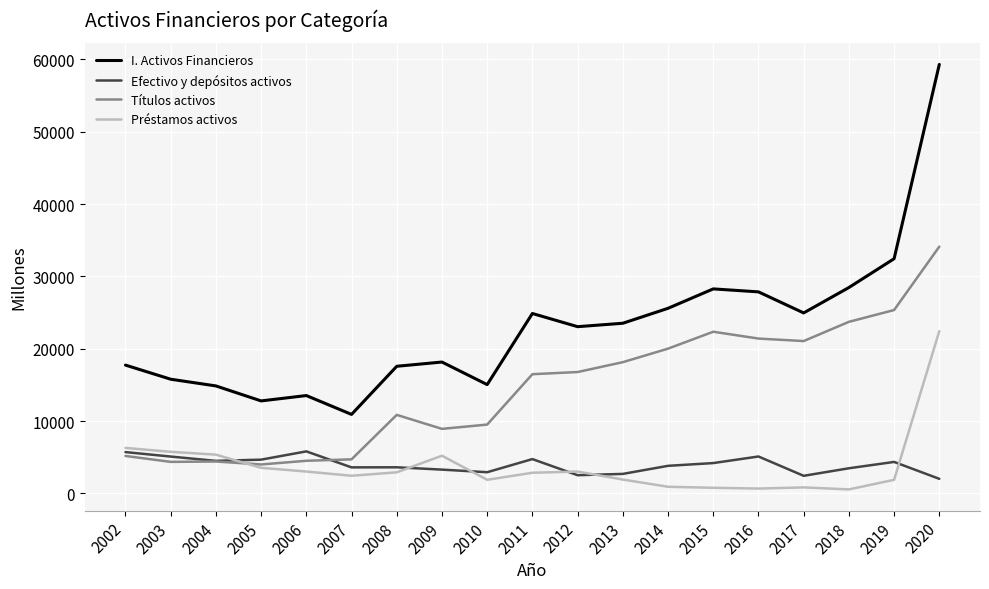

Read the Préstamos activos value at 2009.

5218